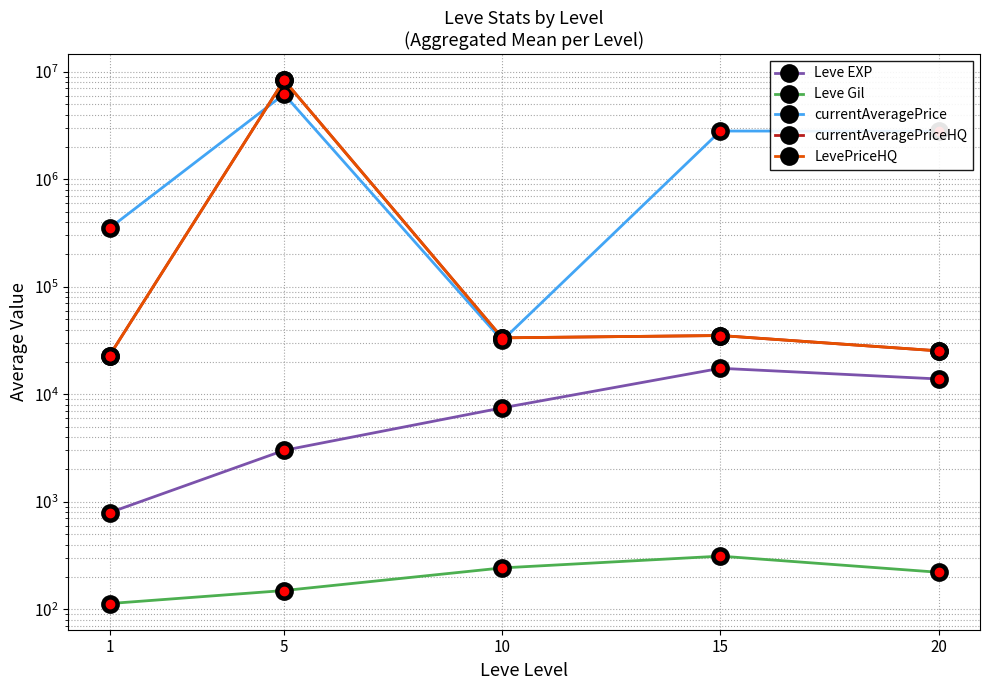

True or false: currentAveragePrice has a value of 1897663.7 at 5.

False